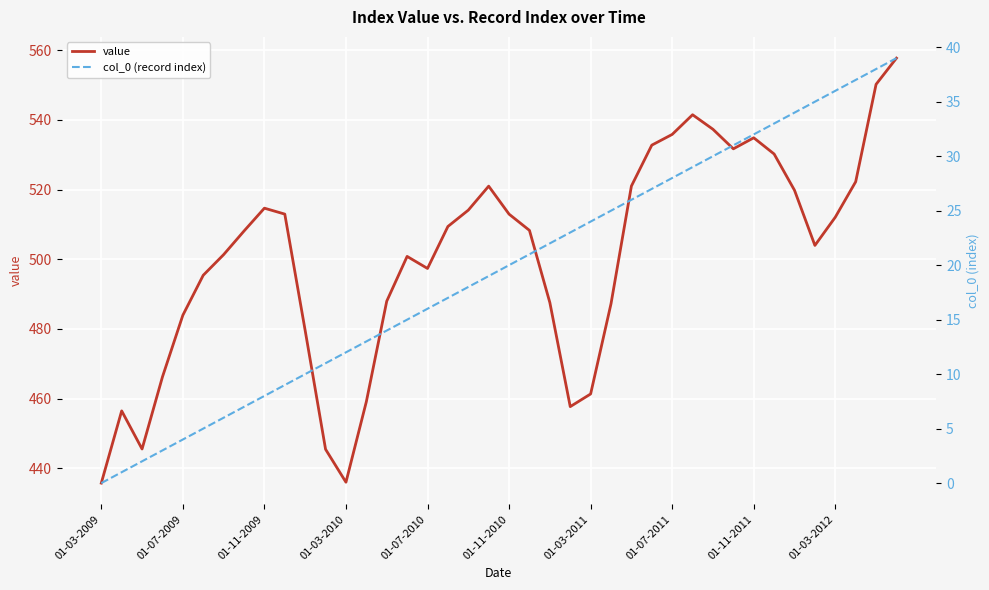

What is the minimum value for value?

435.7